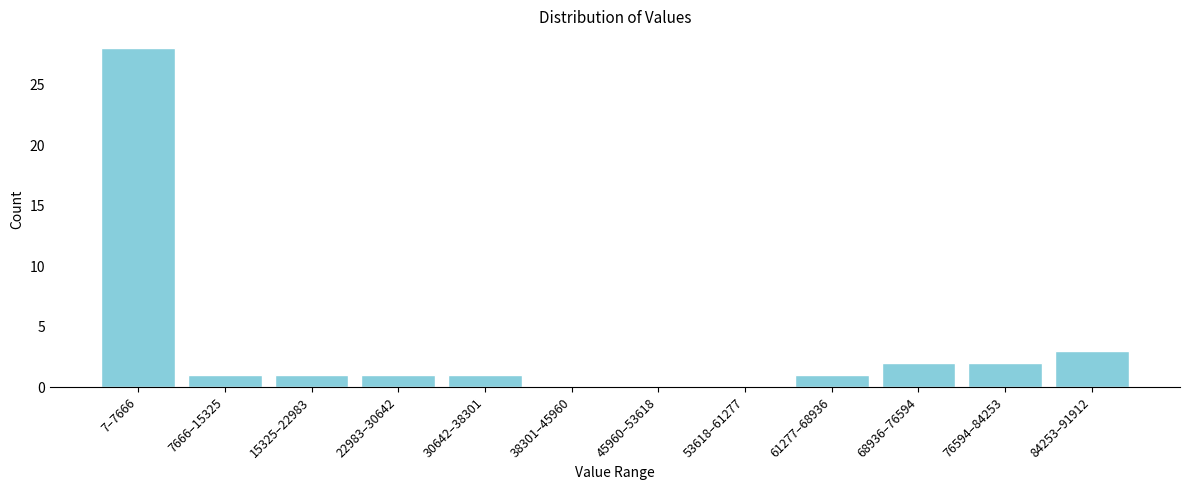

Reading left to right, what are all the values shown in this chart?

7–7666=28	7666–15325=1	15325–22983=1	22983–30642=1	30642–38301=1	38301–45960=0	45960–53618=0	53618–61277=0	61277–68936=1	68936–76594=2	76594–84253=2	84253–91912=3